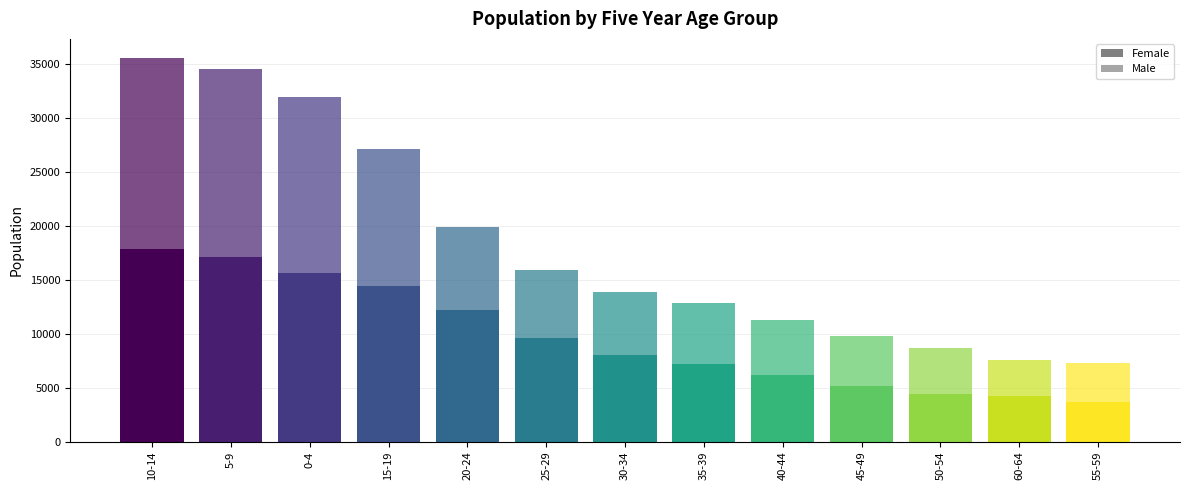

At which category does the chart reach its peak across all series?

10-14